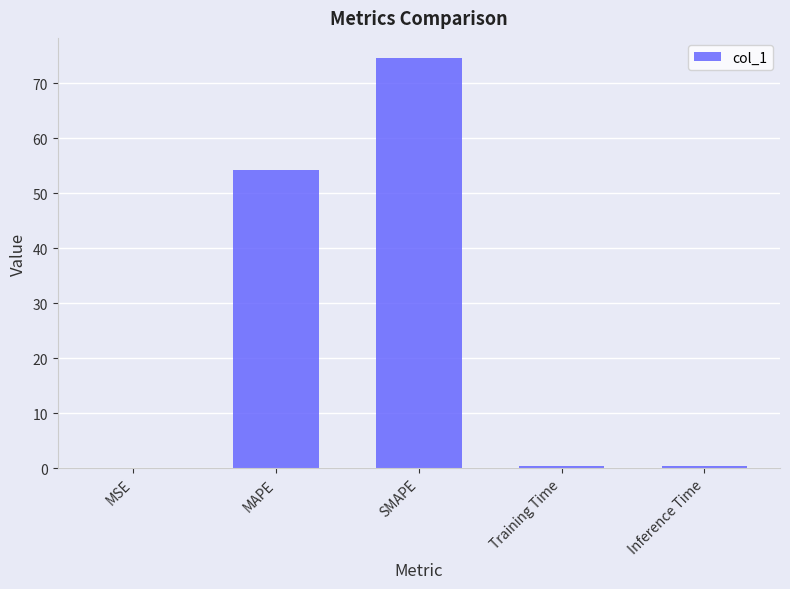

At which label is the value closest to 37?

MAPE